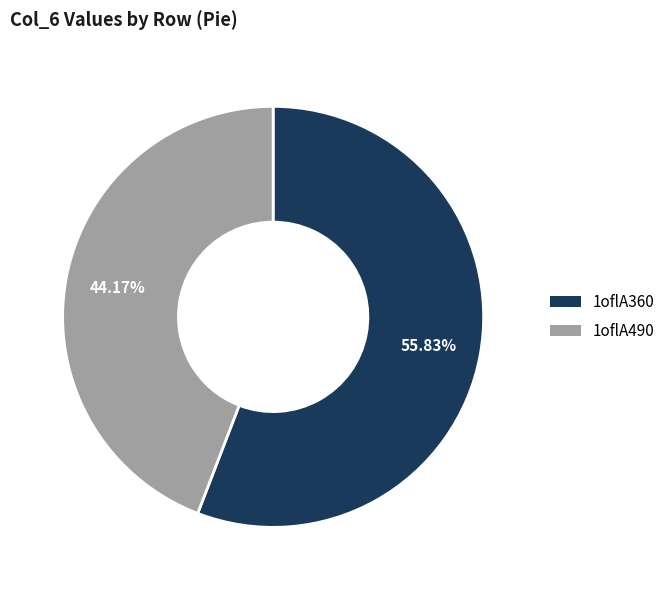

To the nearest percent, what is the combined percentage of 1oflA360 and 1oflA490?

100%